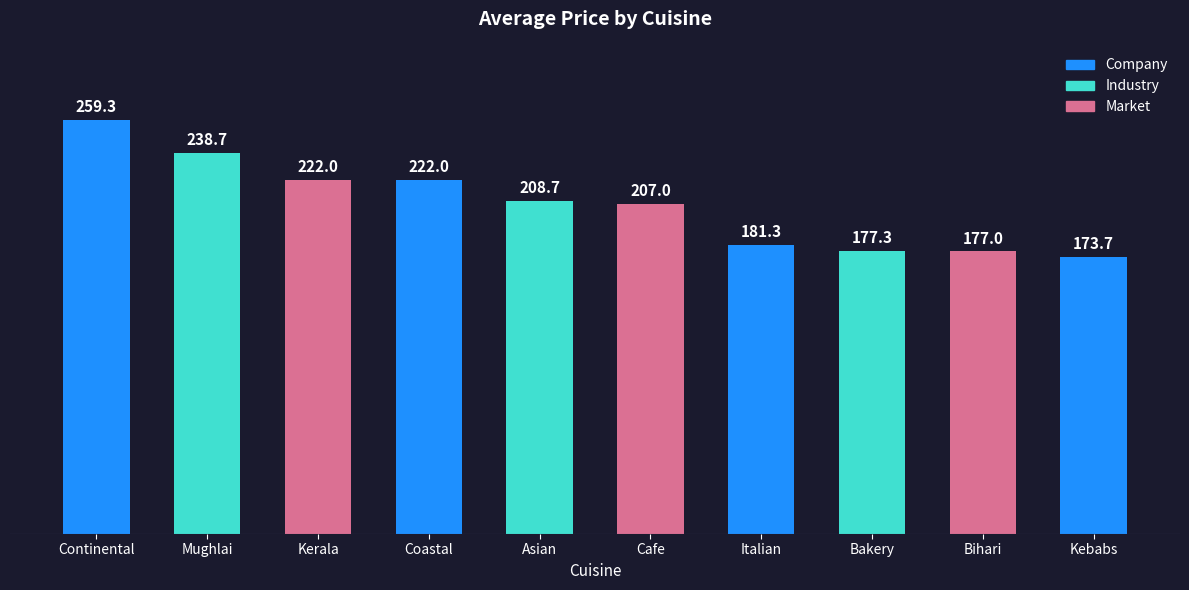

What is the maximum value shown in the chart?

259.3